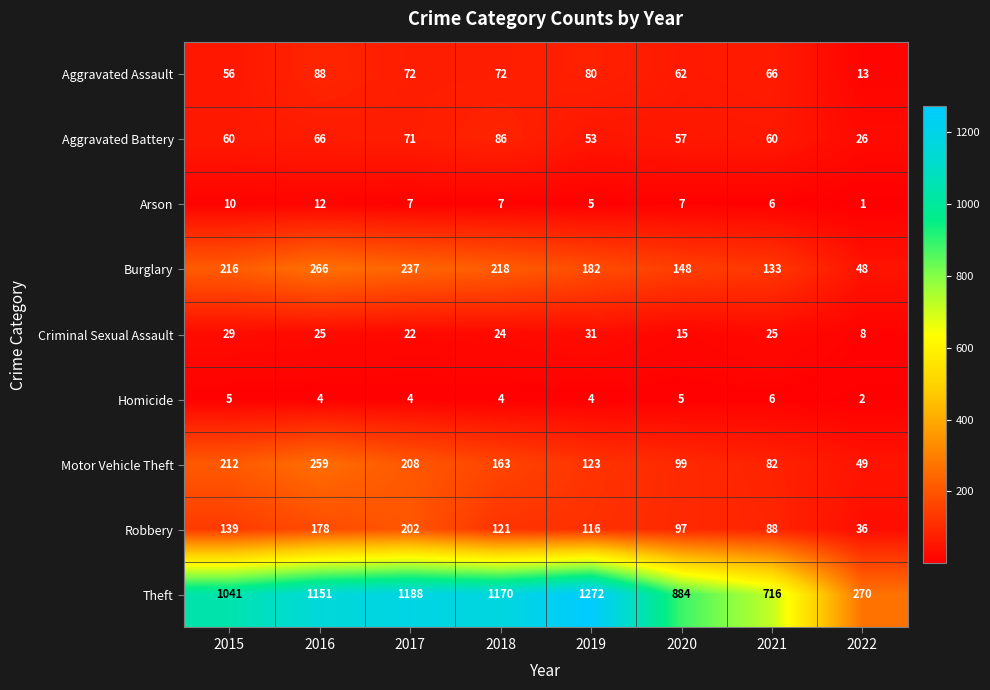

List the series in order of their peak value, highest first.

Theft, Burglary, Motor Vehicle Theft, Robbery, Aggravated Assault, Aggravated Battery, Criminal Sexual Assault, Arson, Homicide